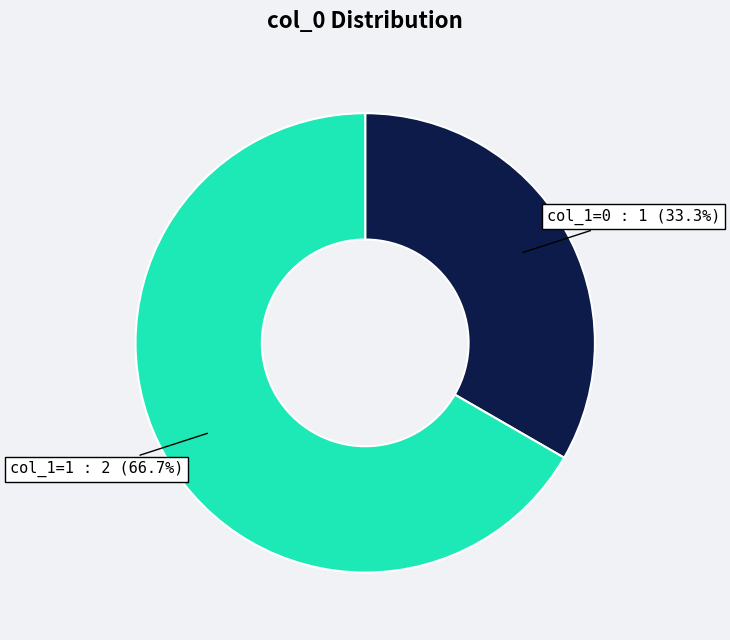

Count the number of slices in the pie.

2